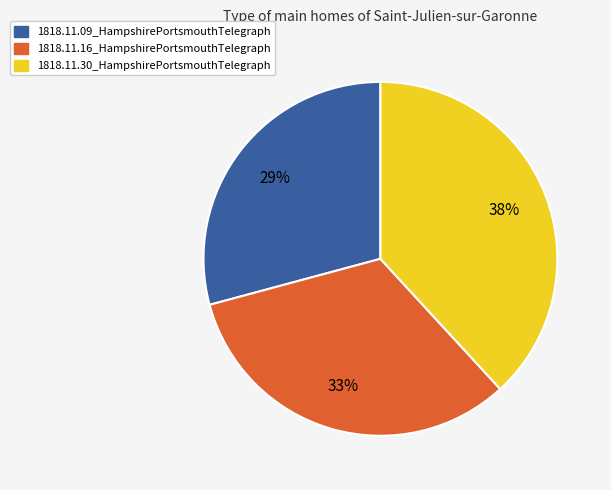

What is the largest slice in the pie chart?

1818.11.30_HampshirePortsmouthTelegraph